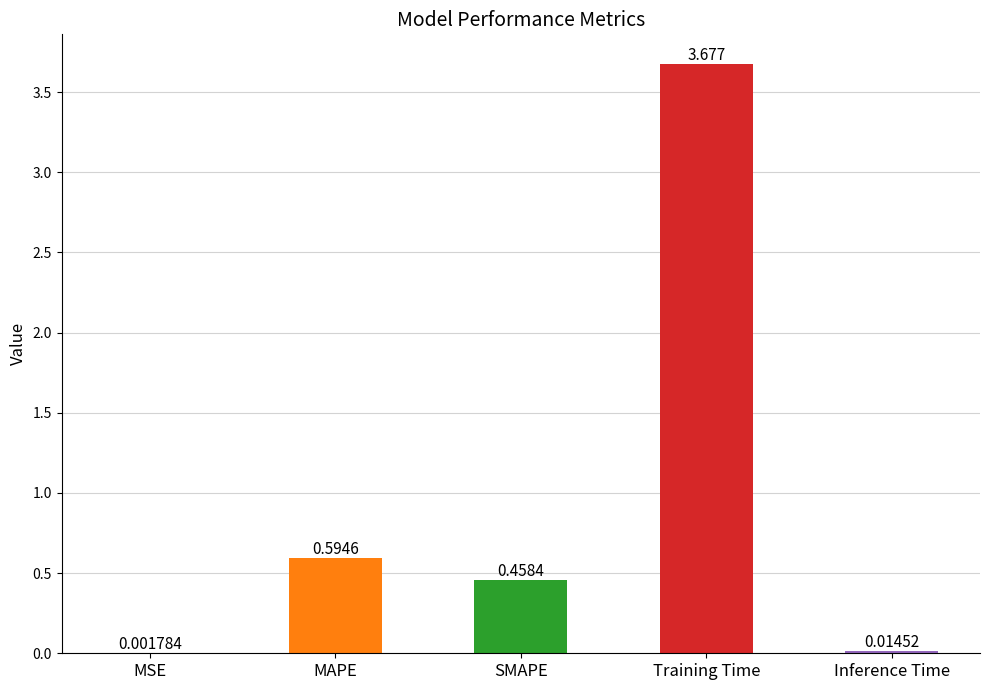

What is the average value?

0.9